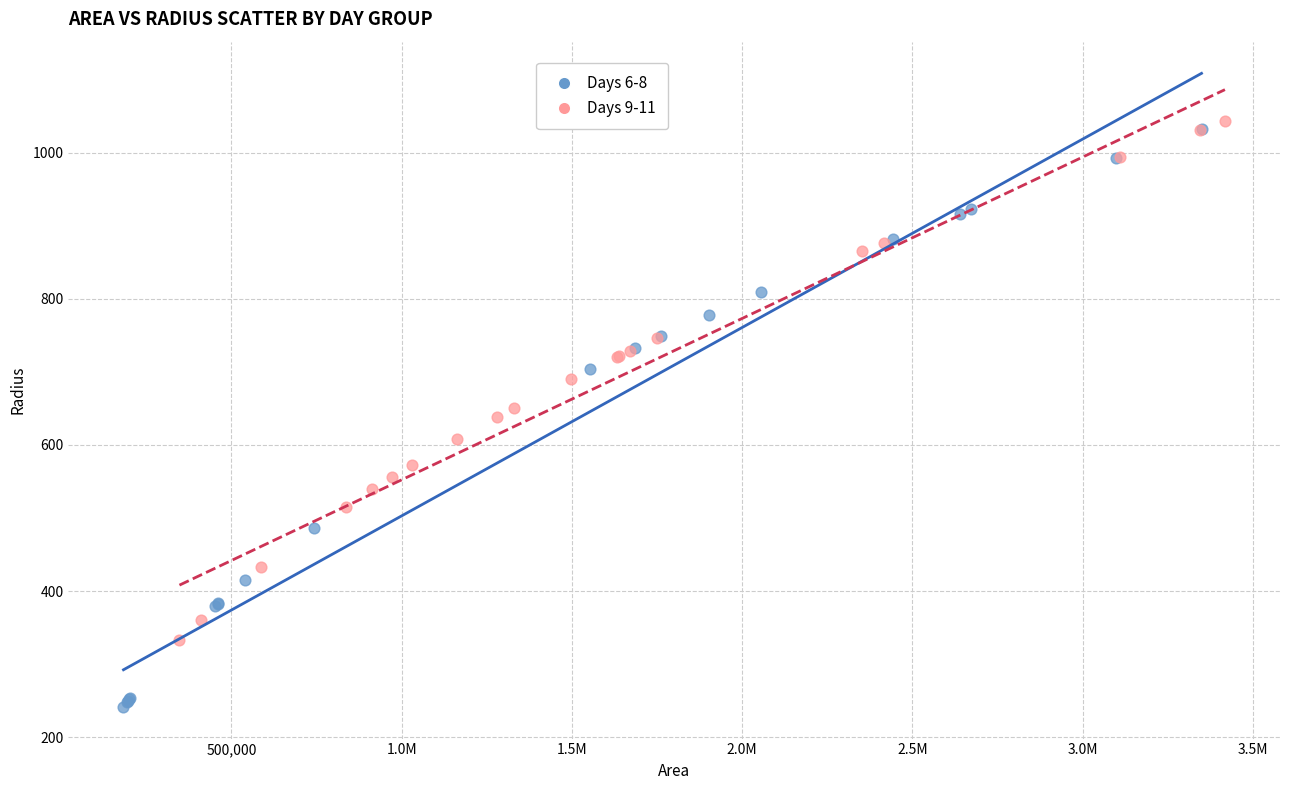

Which series has the largest Y range (max minus min)?

Days 6-8